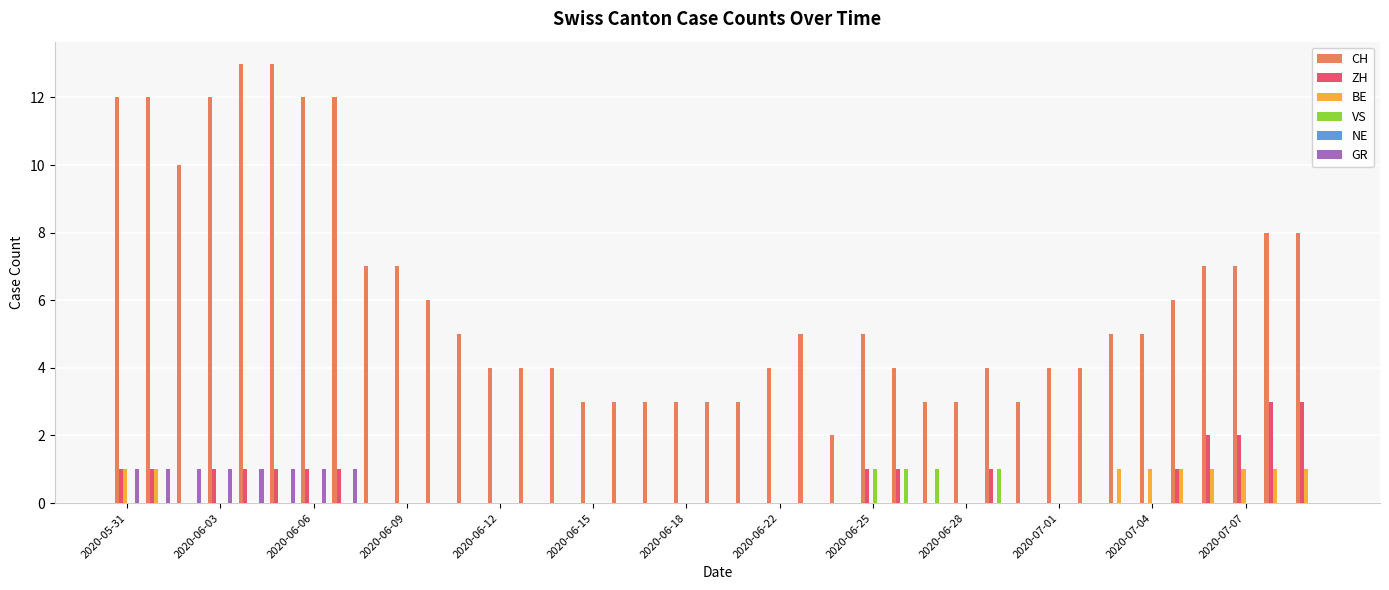

What is the sum of all BE values?

9